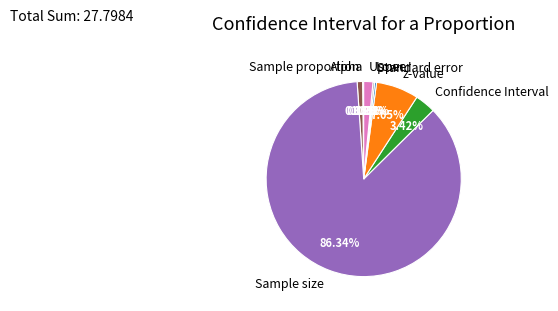

To the nearest percent, what percentage of the pie is Sample size?

86%